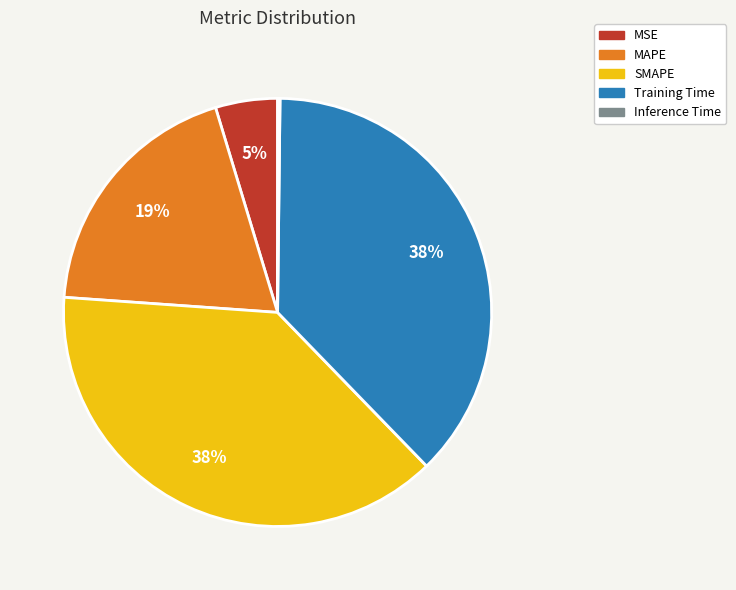

Does MAPE represent more than half of the total?

No